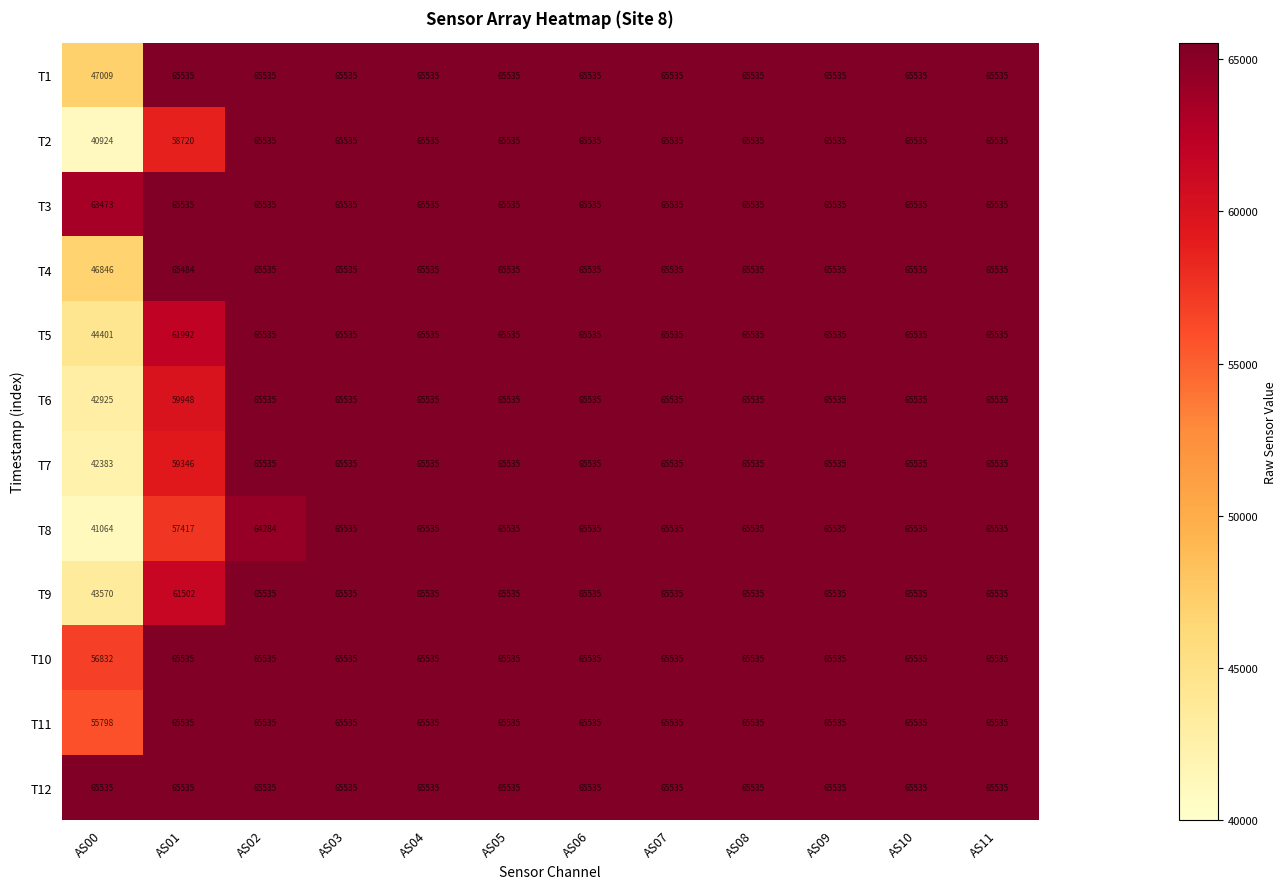

What is the total value across all series at AS04?

786420